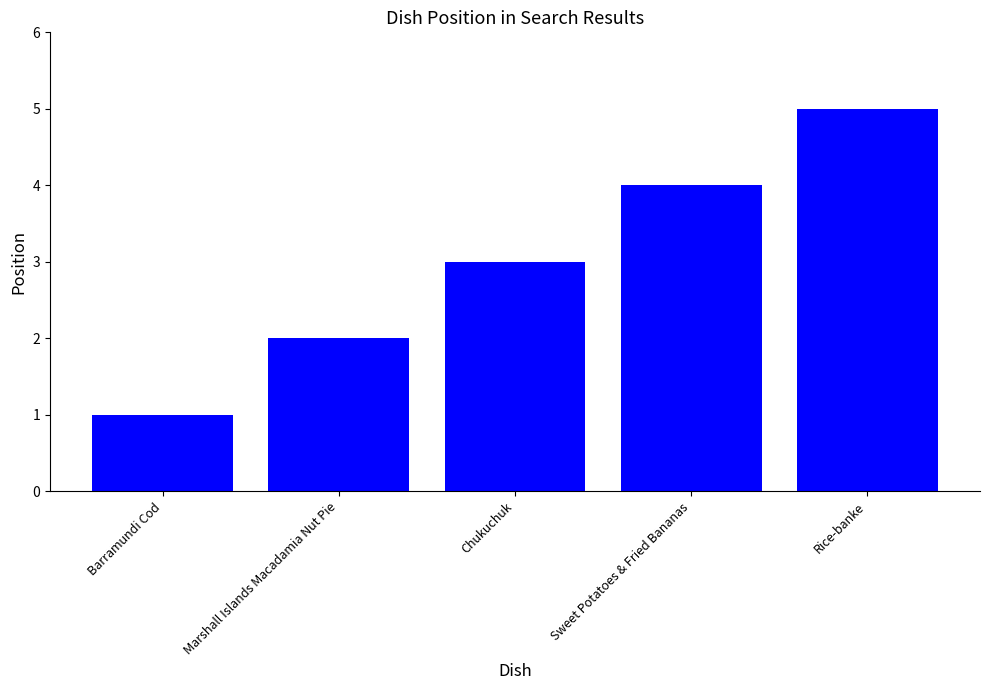

How many bars are there in total?

5